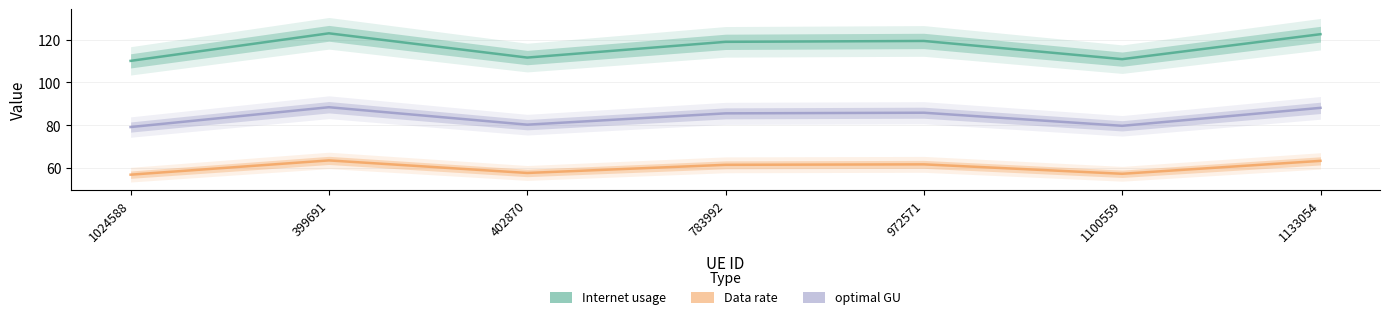

In Data rate, how many points are higher than both neighbors (excluding endpoints)?

2